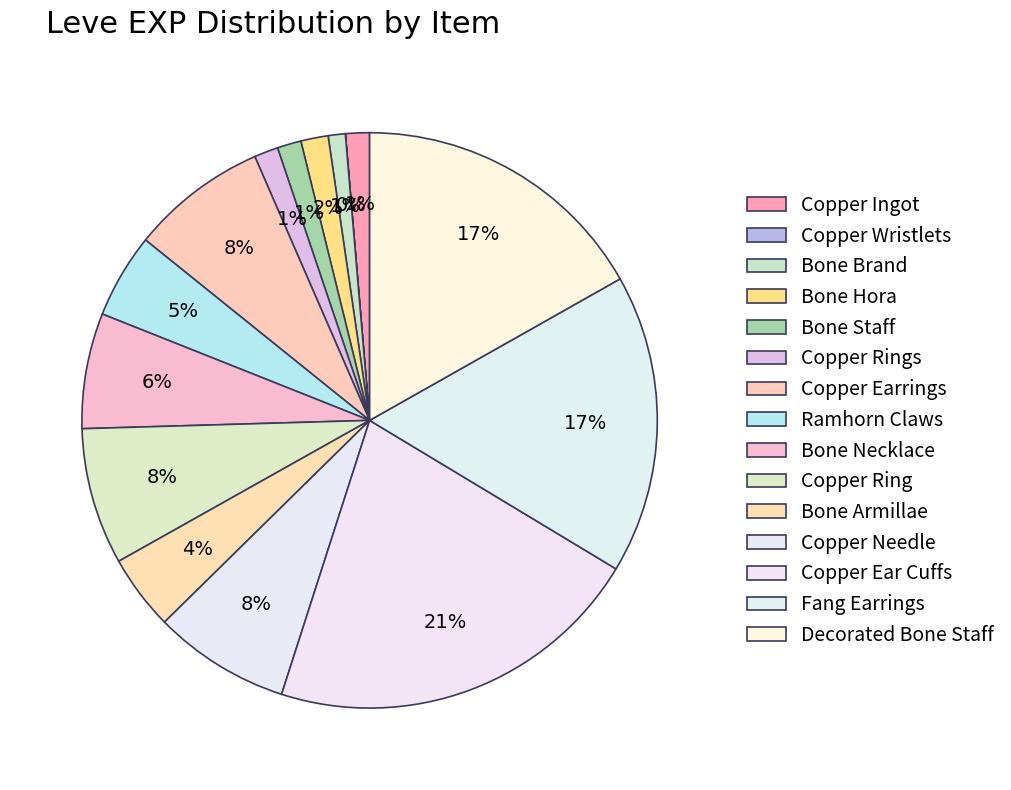

Is there any slice that represents more than half of the pie?

No